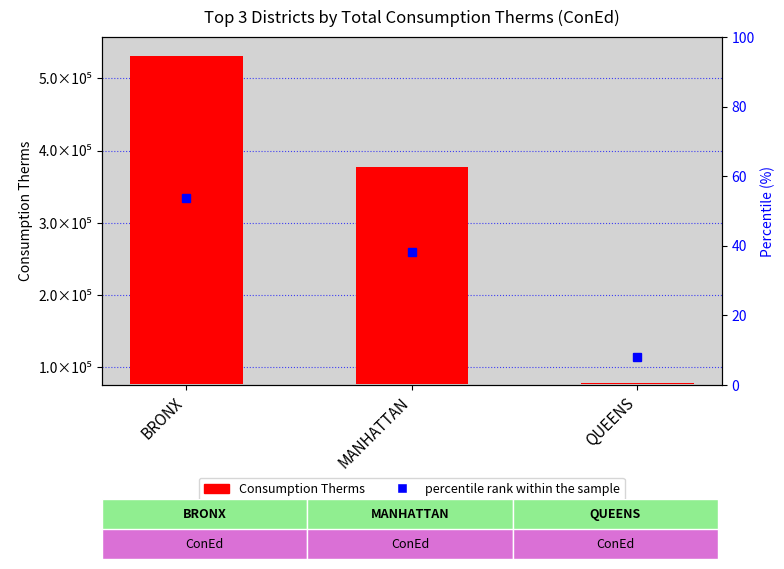

Reading right to left, what are all the values shown in this chart?

Consumption Therms: QUEENS=2361.3	MANHATTAN=301025.3	BRONX=454459.9
percentile rank within the sample: QUEENS=8.0	MANHATTAN=38.2	BRONX=53.8